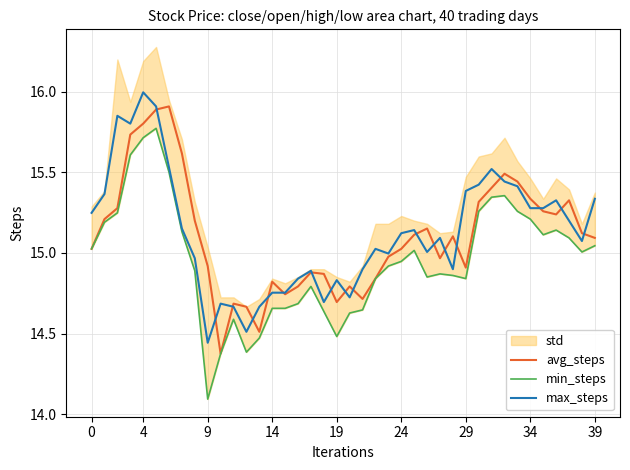

Which category has the highest value in the max_steps series?

4